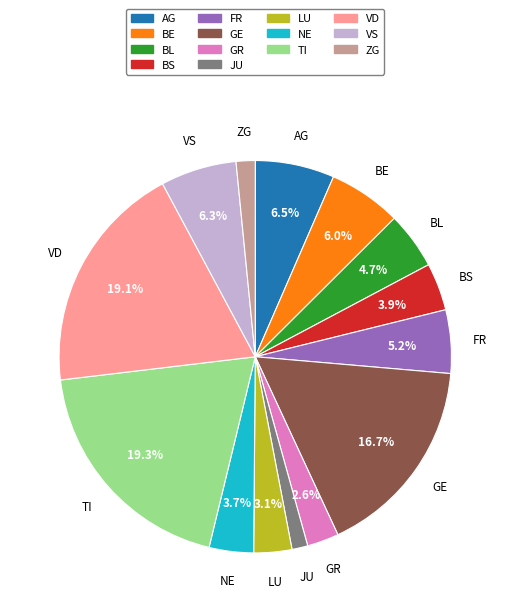

Does any single category account for the majority?

No